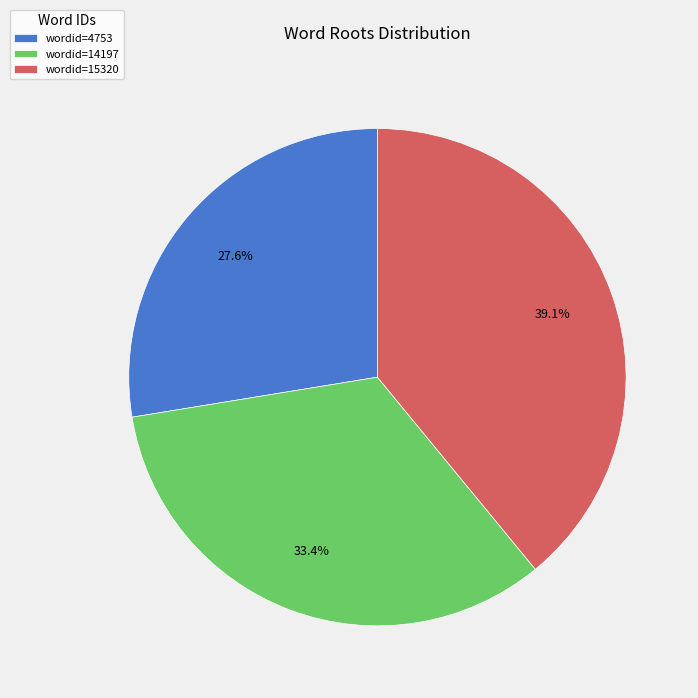

Does any single category account for the majority?

No